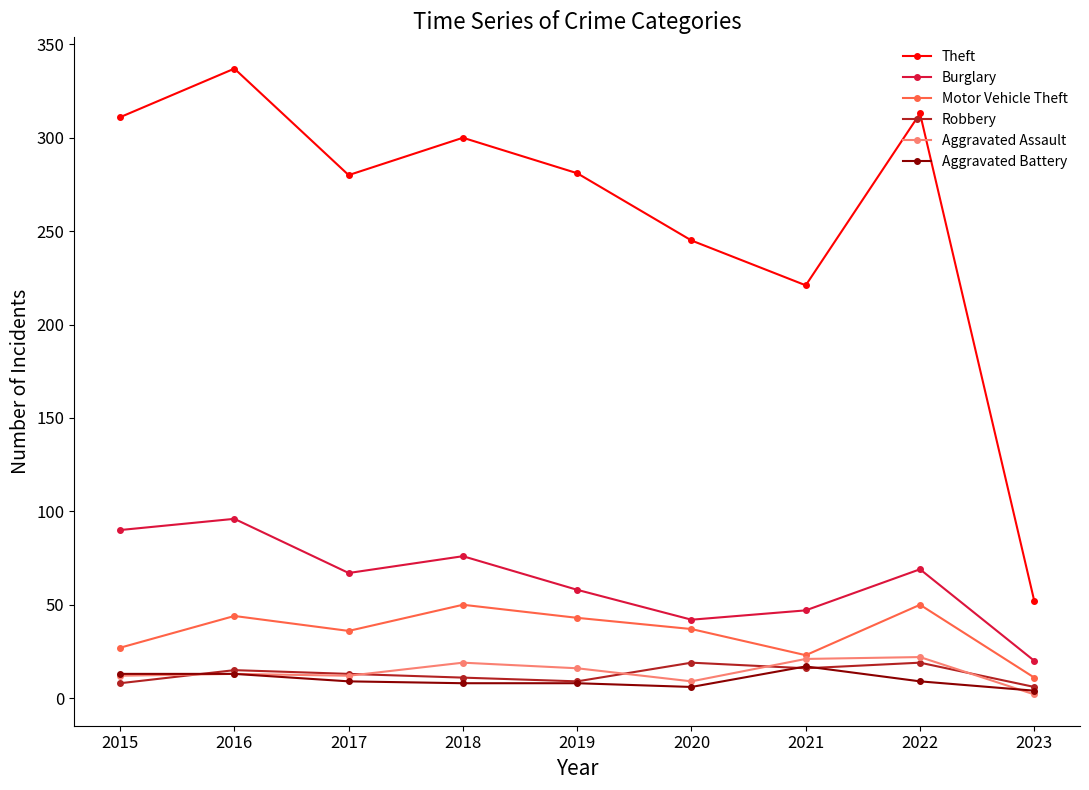

The value of Robbery at 2021 is 16. True or false?

True